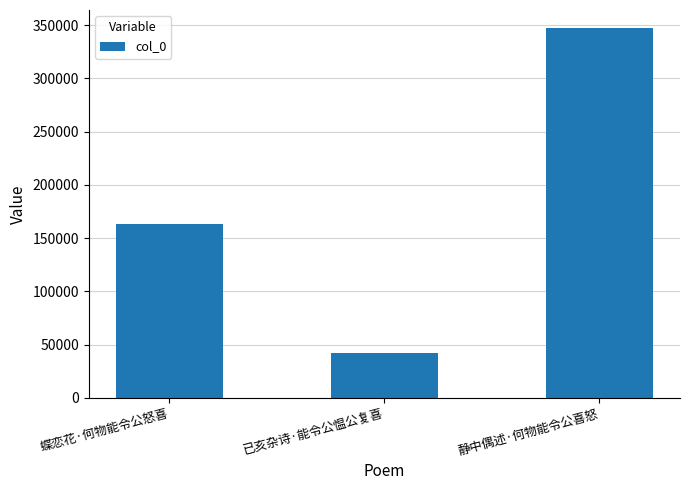

What is the ratio of the value at 静中偶述·何物能令公喜怒 to the value at 蝶恋花·何物能令公怒喜?

2.1